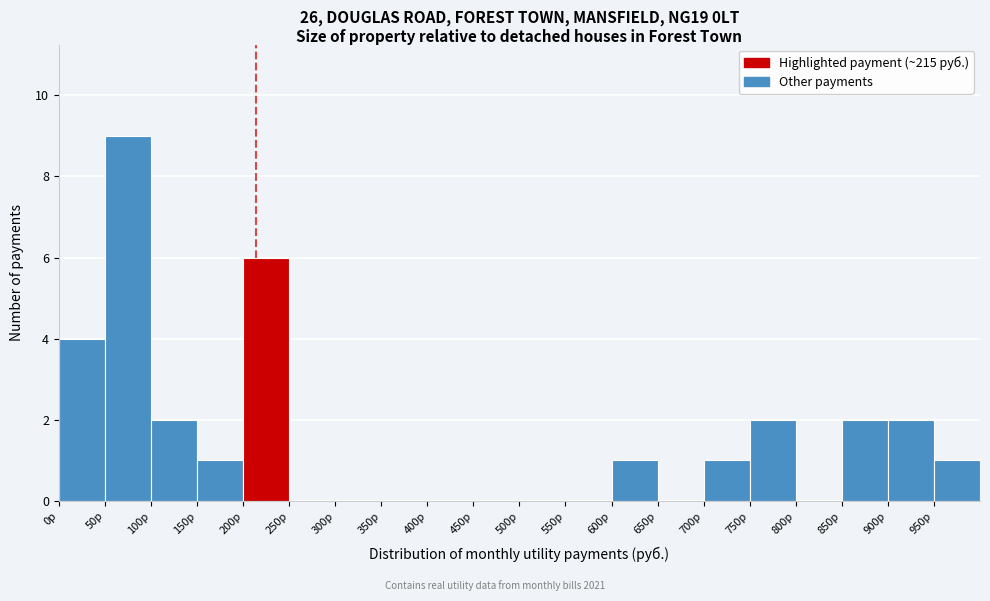

Which range on the x-axis has the tallest bar?

50 to 100